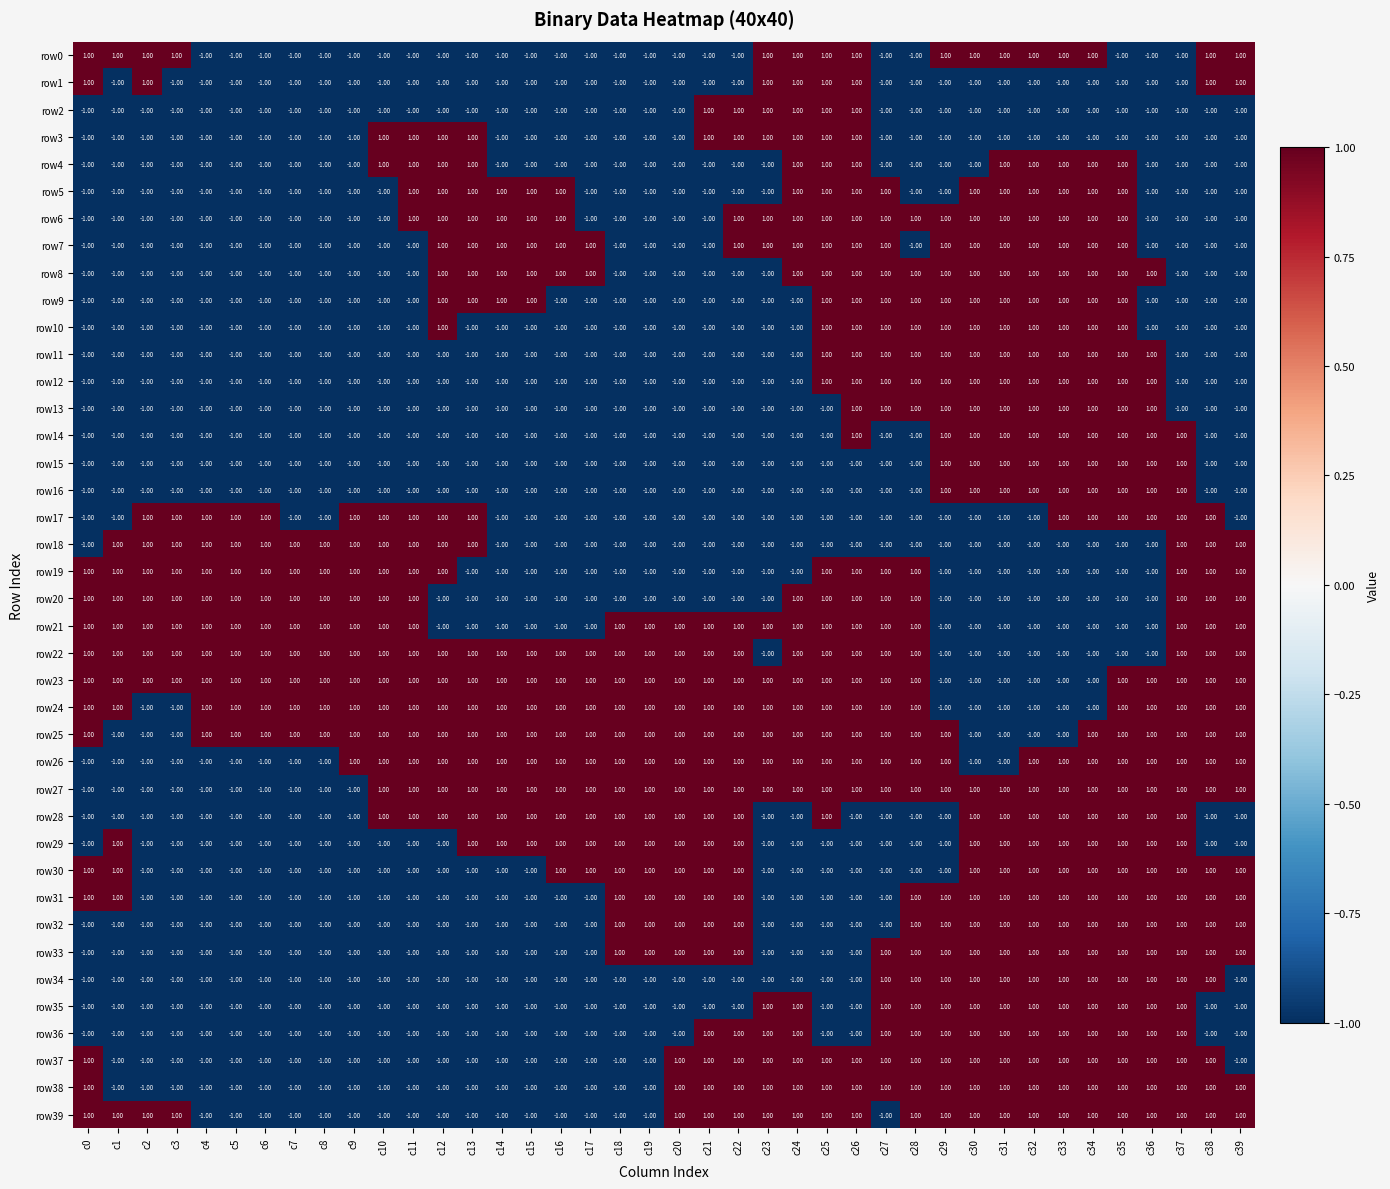

How many data points does each series have?

40